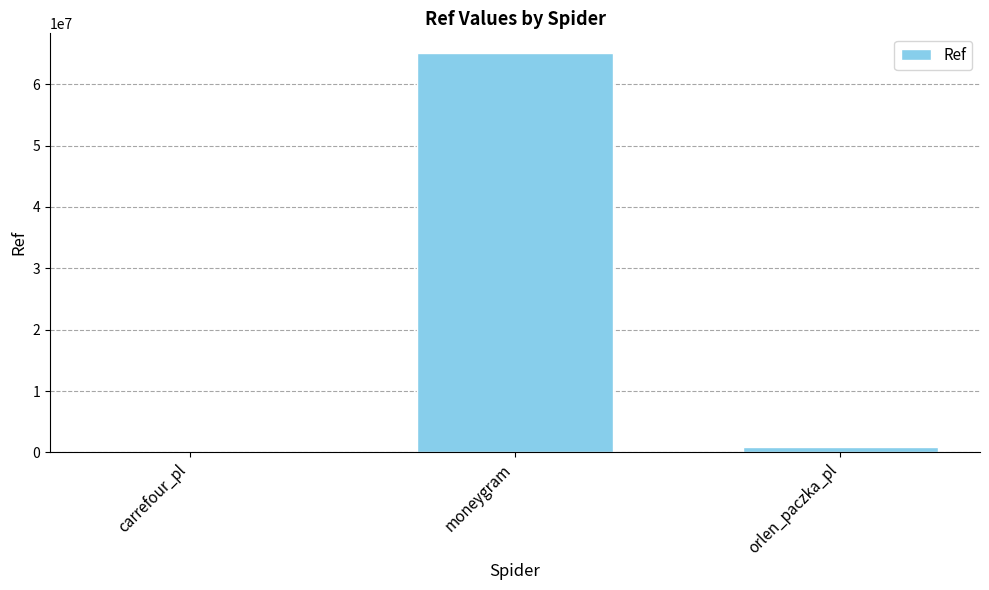

Approximately how many times larger is the value at orlen_paczka_pl compared to carrefour_pl?

262.6